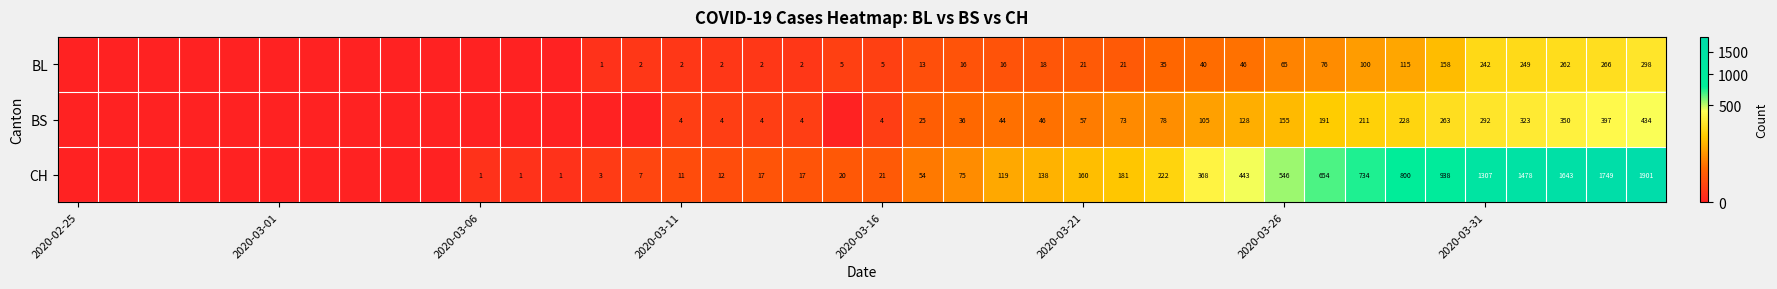

The BL series shows 2 at 2020-03-11. True or false?

True